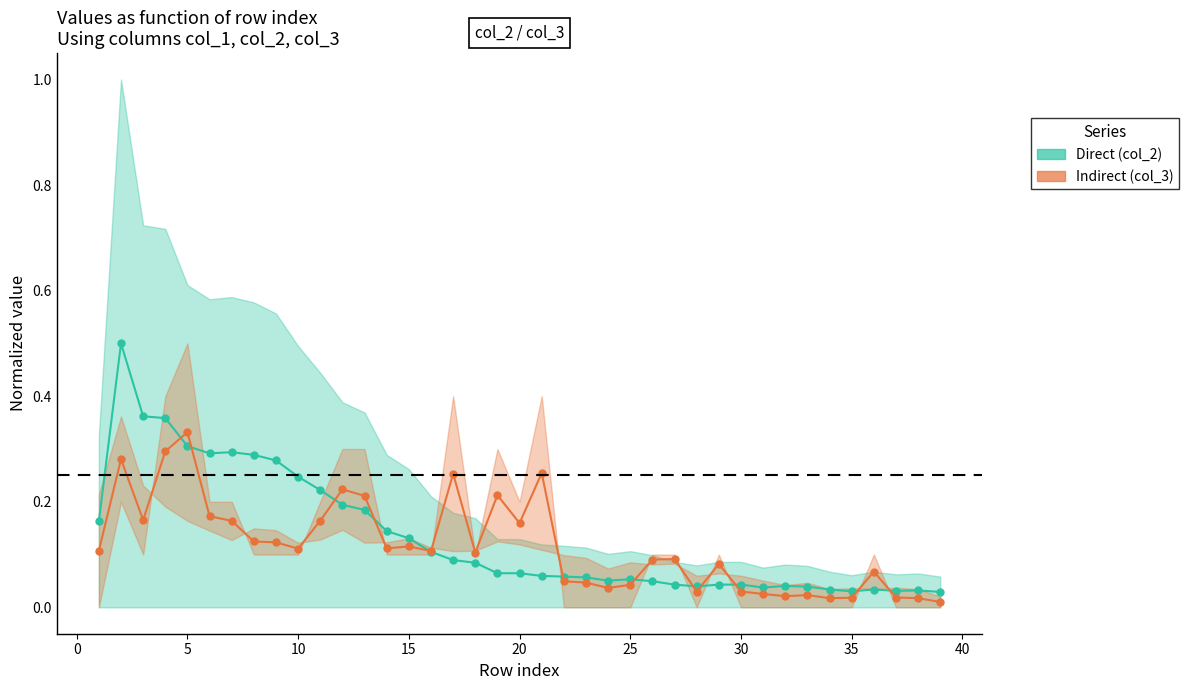

The value of Indirect at 15 is 0.2. True or false?

False